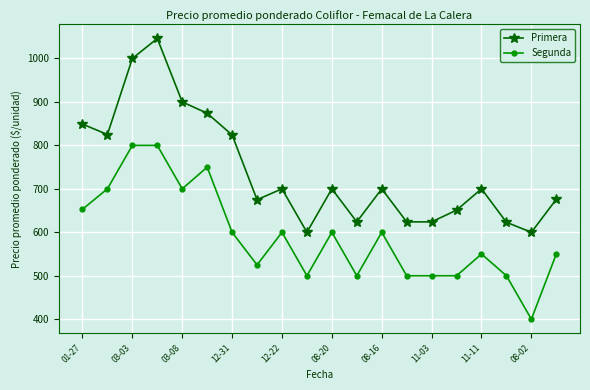

What are all the series names shown in the legend?

Primera, Segunda